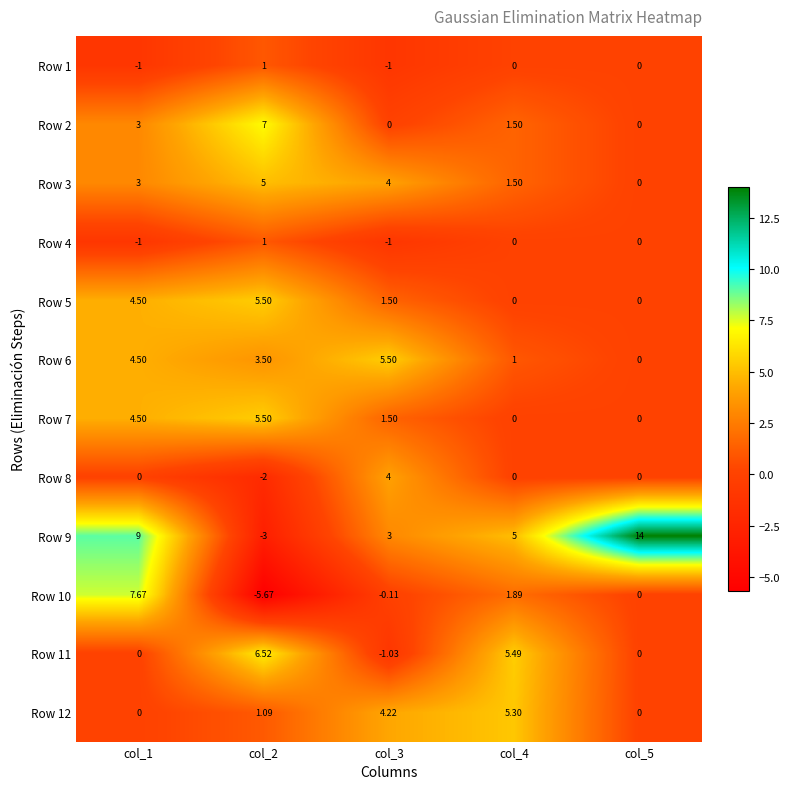

Is the value of Row 4 at col_2 greater than the value of Row 8 at col_2?

Yes